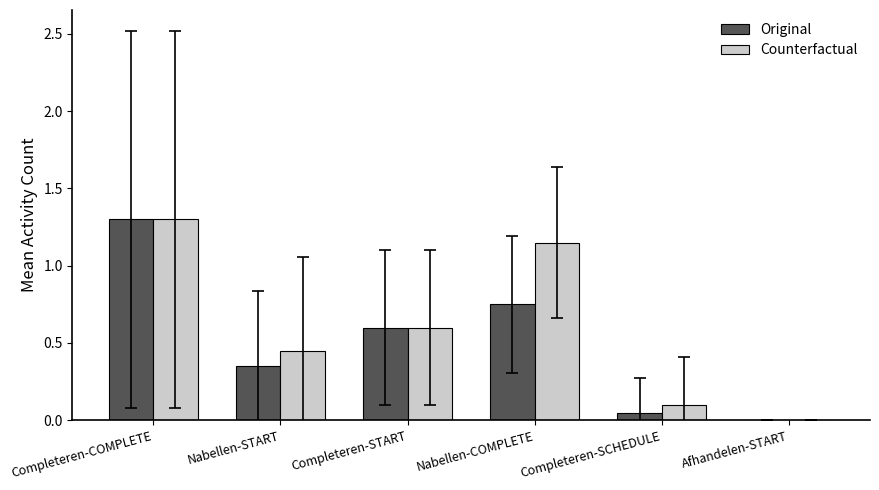

Which series has the largest total across all categories?

Counterfactual